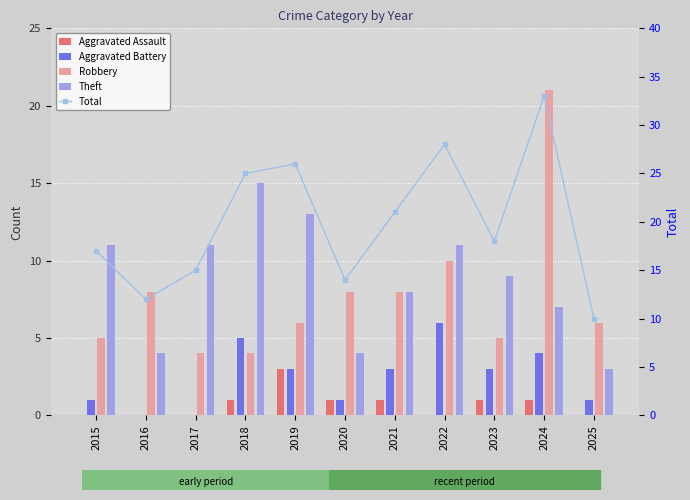

Which series has the largest total across all categories?

Total